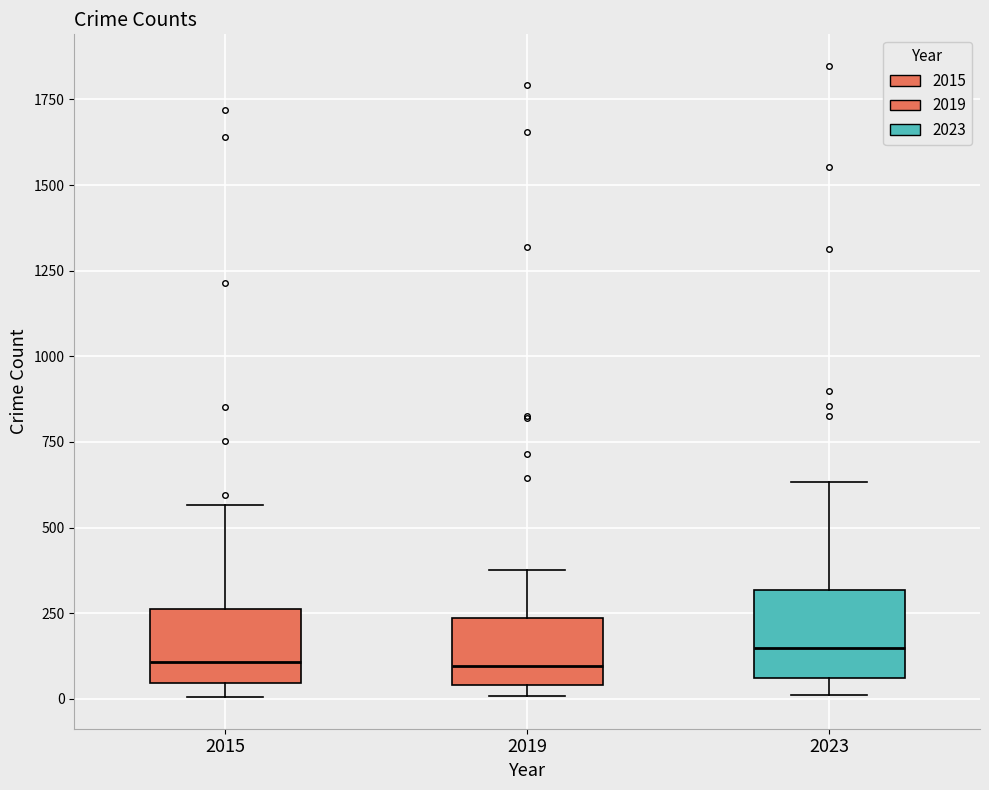

Where is the upper edge of the box at x = 2023 on the y-axis? The values are not printed on the chart, so give them approximately, as read against the axis.

300